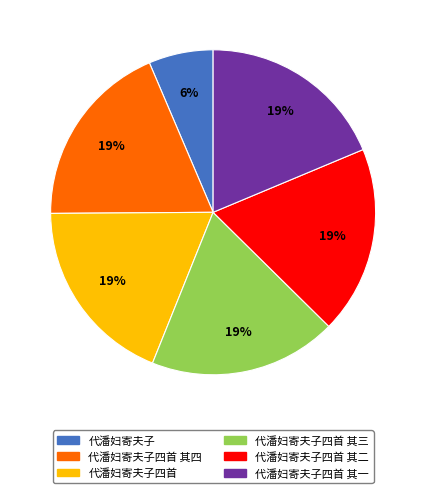

What is the ratio of the value at 代潘妇寄夫子 to the value at 代潘妇寄夫子四首 其四?

0.3